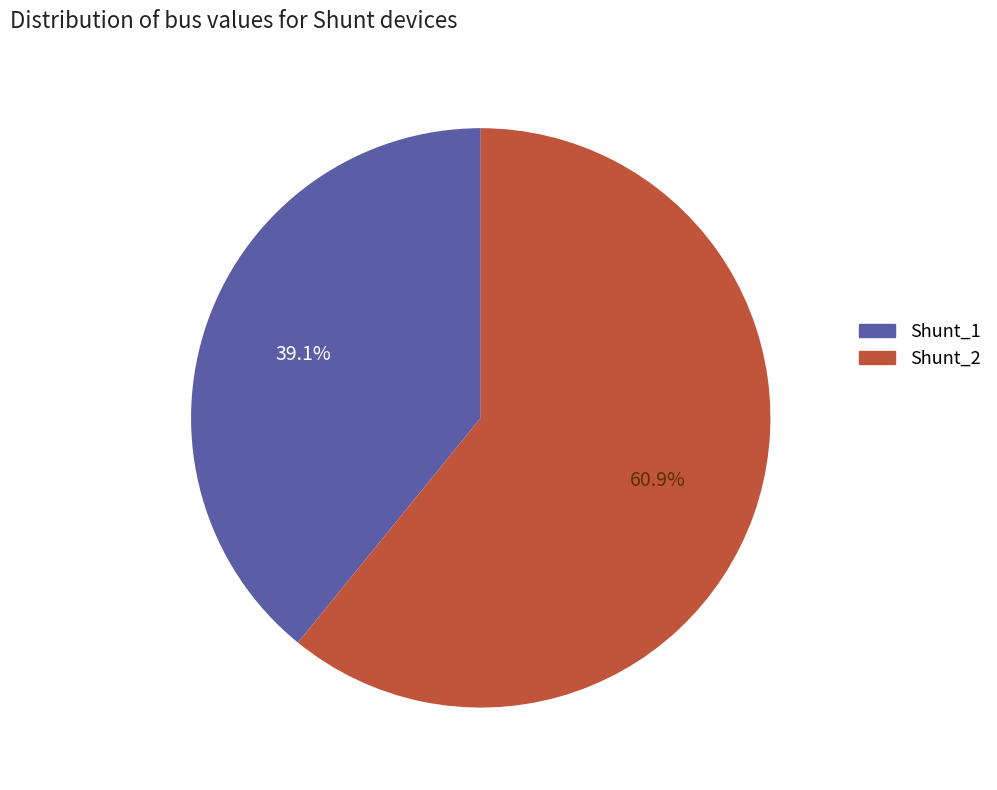

Approximately how many times larger is the value at Shunt_1 compared to Shunt_2?

0.6